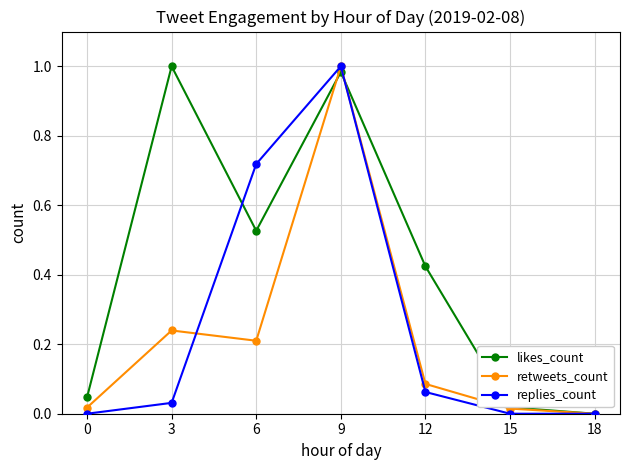

What are all the series names shown in the legend?

likes_count, retweets_count, replies_count